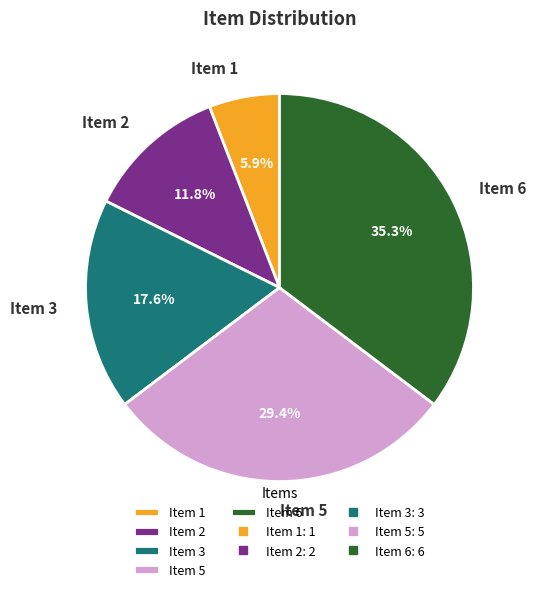

Is it true that Item 2 is 12% of the pie?

True